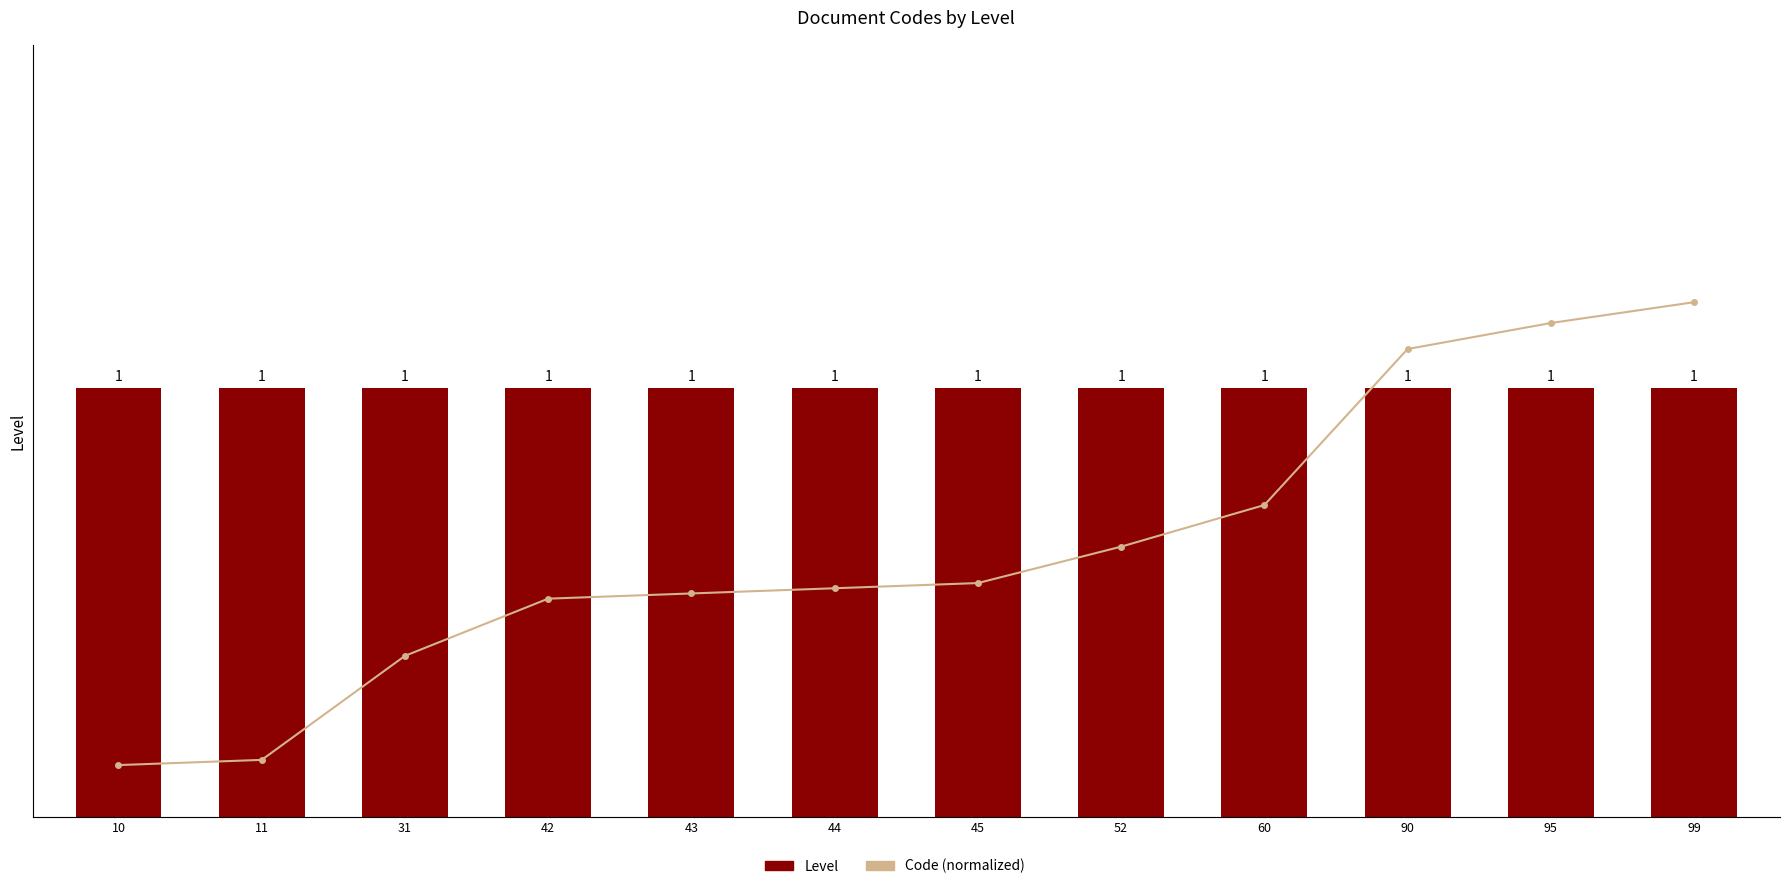

Count the number of categories in the chart.

12